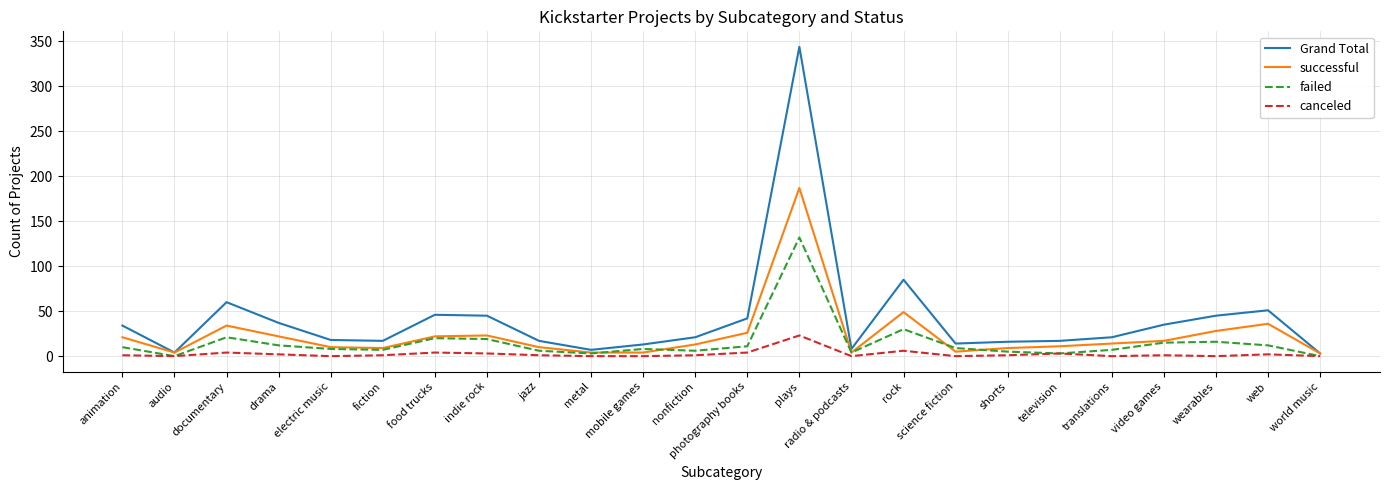

The value of canceled at audio is -15. True or false?

False